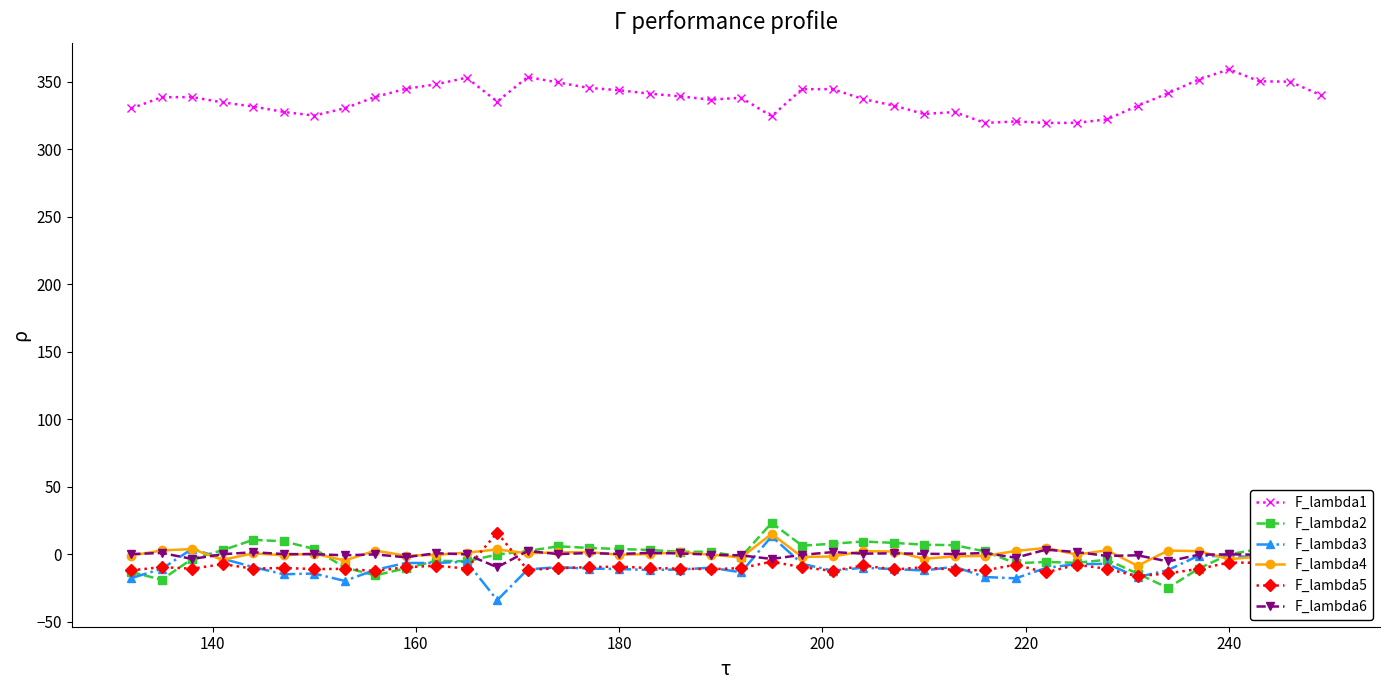

At how many categories does at least one series exceed 313?

40